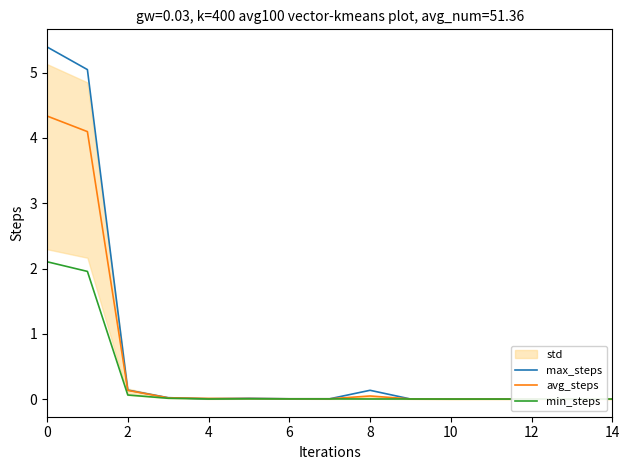

Reading left to right, what are all the values shown in this chart?

max_steps: 5.4	5.0	0.1	0.0	0.0	0.0	0.0	0.0	0.1	0.0	0.0	0.0	0.0	0.0	0.0
avg_steps: 4.3	4.1	0.1	0.0	0.0	0.0	0.0	0.0	0.0	0.0	0.0	0.0	0.0	0.0	0.0
min_steps: 2.1	2.0	0.1	0.0	0.0	0.0	0.0	0.0	0.0	0.0	0.0	0.0	0.0	0.0	0.0